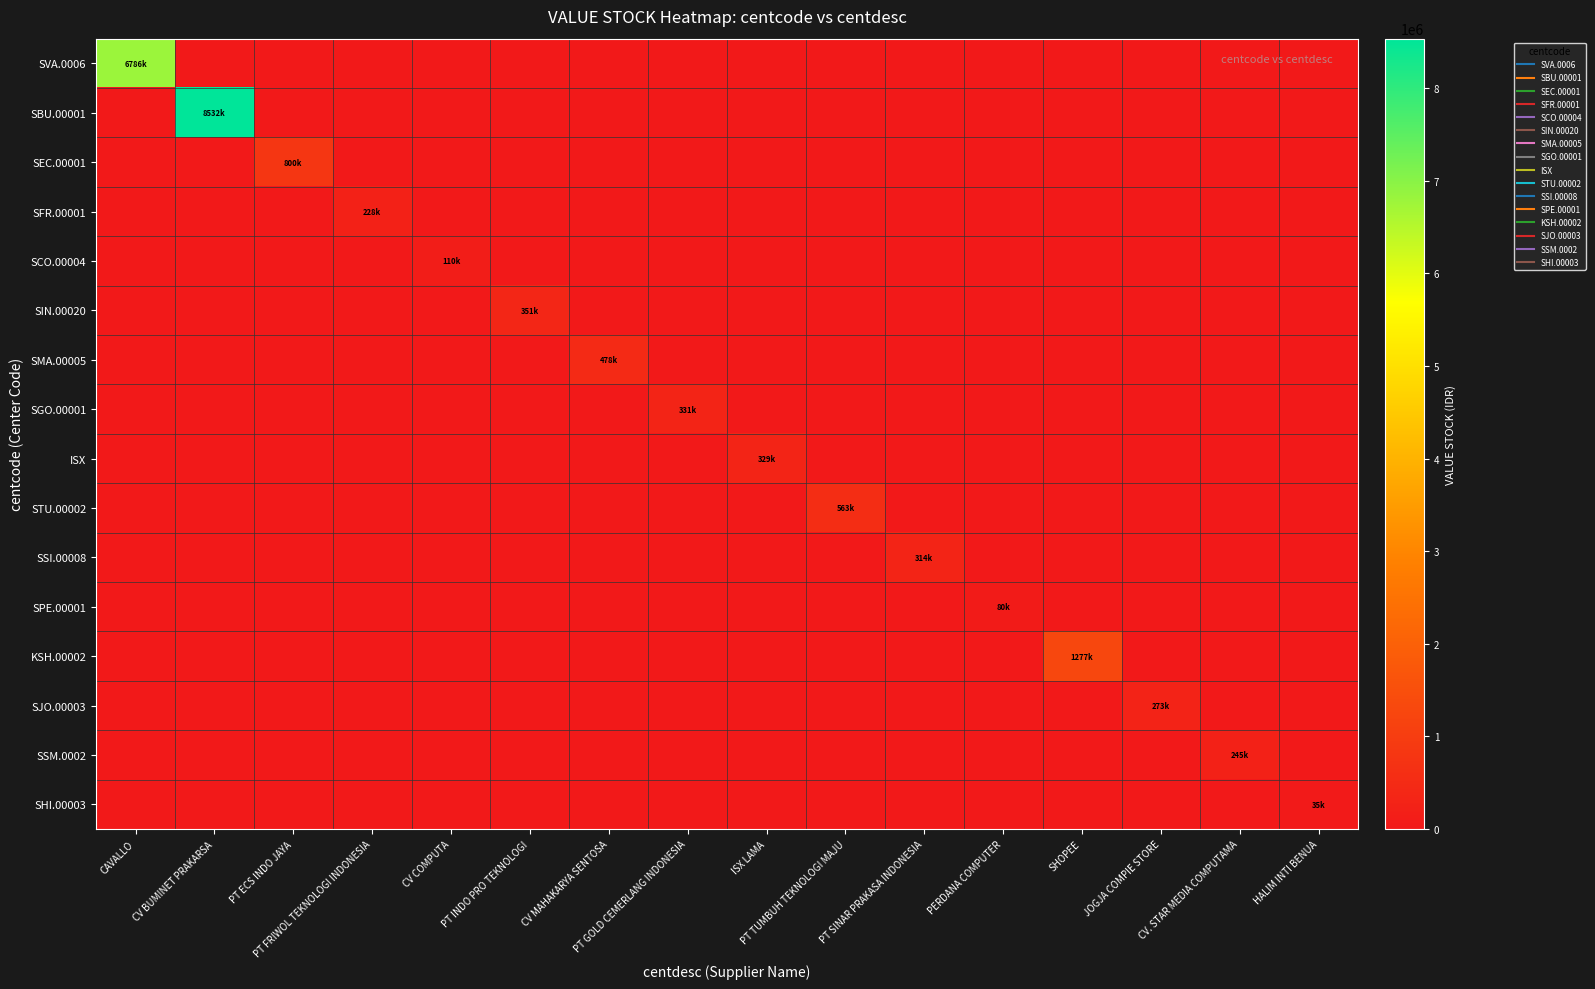

Which series has the widest spread of values?

SBU.00001